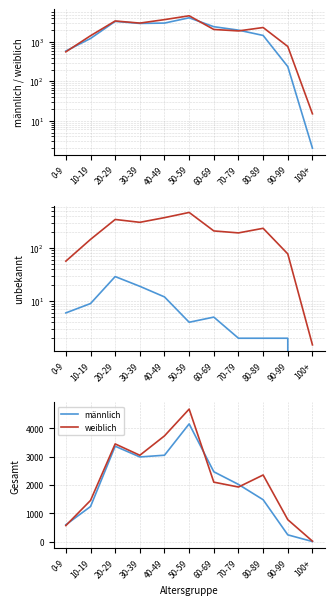

Reading left to right, transcribe all the data shown in this chart.

männlich: 0-9=594.0	10-19=1237.0	20-29=3367.0	30-39=2988.0	40-49=3049.0	50-59=4155.0	60-69=2465.0	70-79=2018.0	80-89=1478.0	90-99=238.0	100+=2.0
weiblich: 0-9=566.0	10-19=1453.0	20-29=3448.0	30-39=3047.0	40-49=3732.0	50-59=4677.0	60-69=2098.0	70-79=1926.0	80-89=2351.0	90-99=774.0	100+=15.0
unbekannt: 0-9=6.0	10-19=9.0	20-29=29.0	30-39=19.0	40-49=12.0	50-59=4.0	60-69=5.0	70-79=2.0	80-89=2.0	90-99=2.0	100+=0.0
weiblich/10: 0-9=56.6	10-19=145.3	20-29=344.8	30-39=304.7	40-49=373.2	50-59=467.7	60-69=209.8	70-79=192.6	80-89=235.1	90-99=77.4	100+=1.5